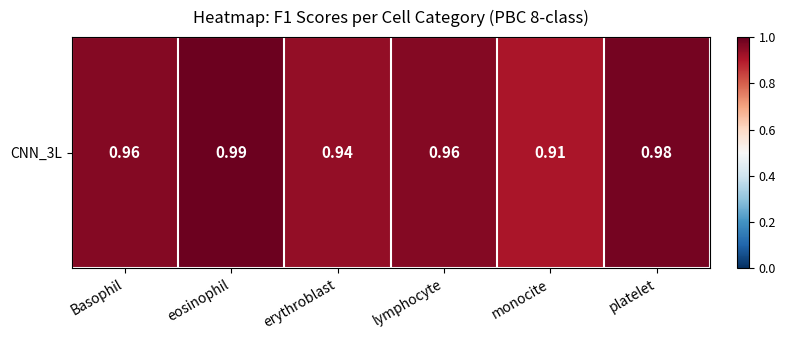

How many categories are shown in the chart?

6